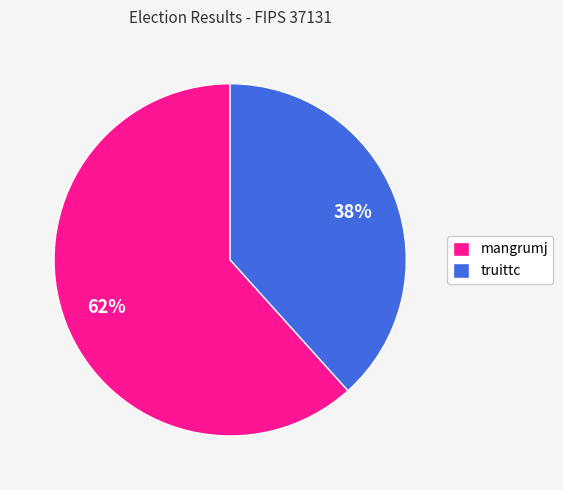

Which has a higher value, mangrumj or truittc?

mangrumj